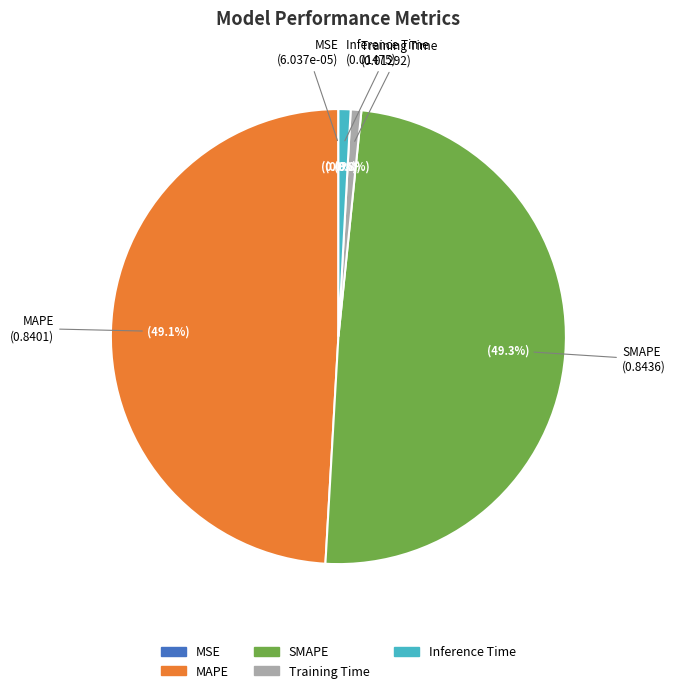

Between MAPE and Training Time, which is larger?

MAPE